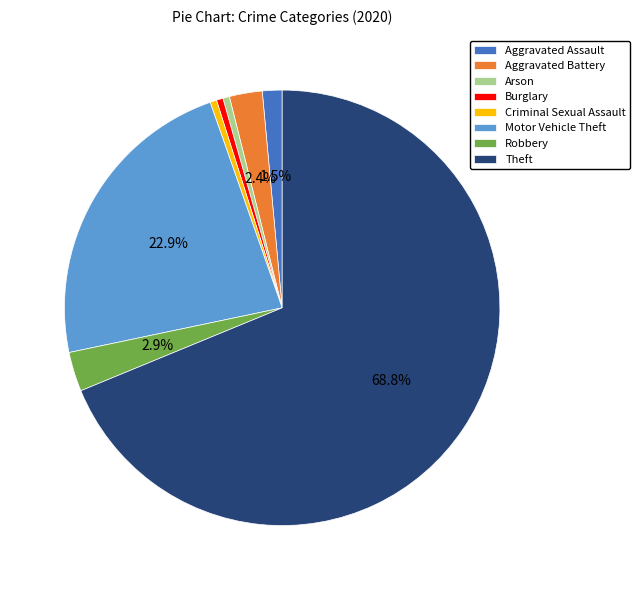

True or false: Aggravated Battery accounts for 2% of the total.

True